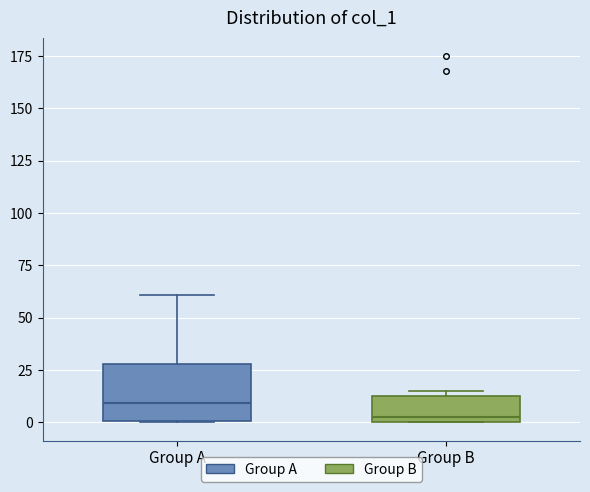

Which box's median line is the lowest?

Group B